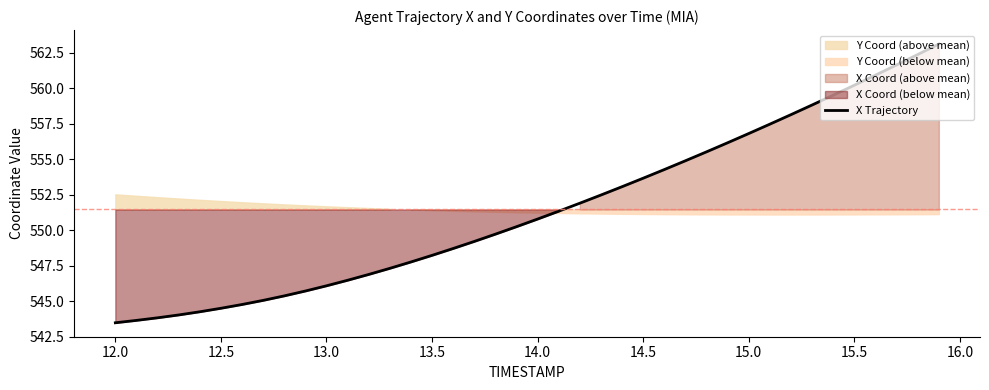

What is the value of the 30th point from the left?

556.2